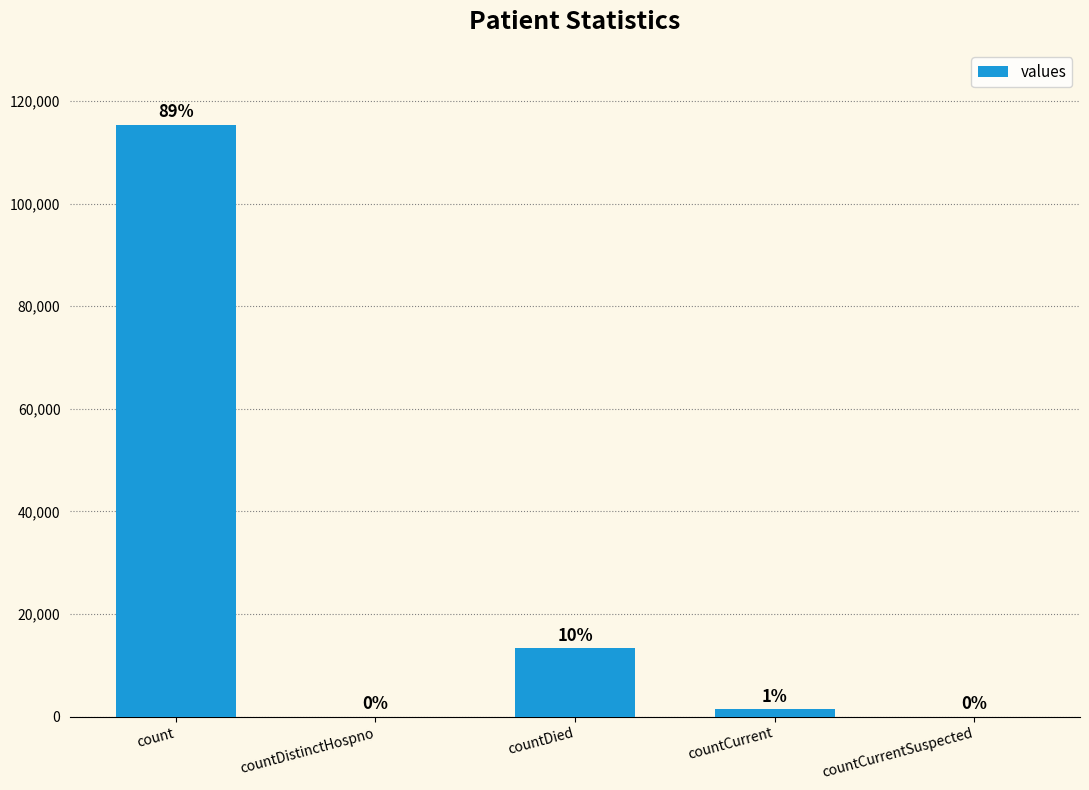

Does the chart contain any negative values?

No